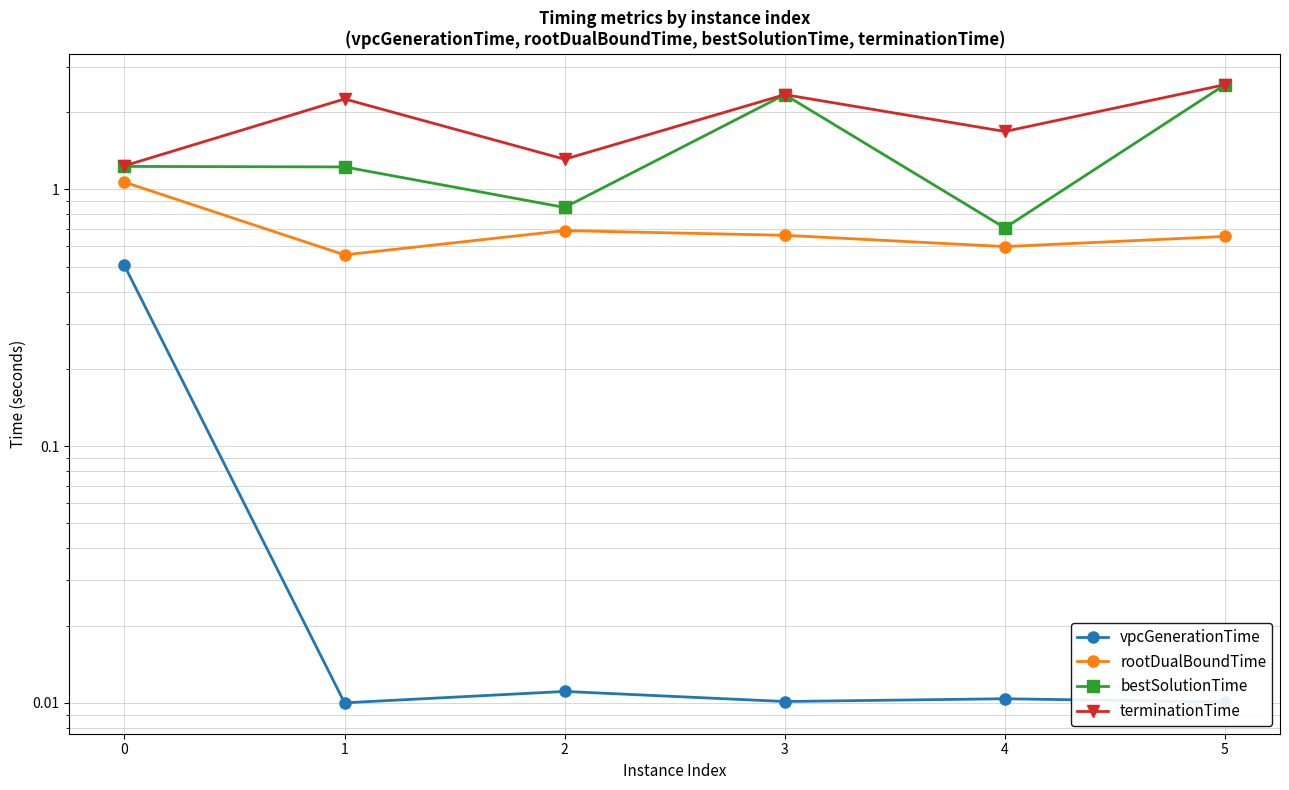

Is it true that terminationTime equals 2.6 at 5?

True